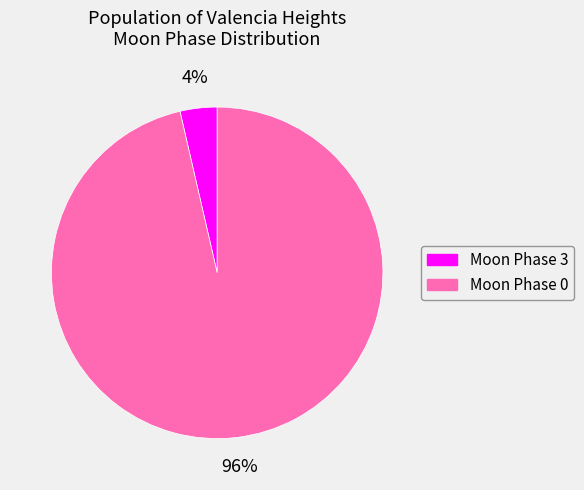

Is there a majority slice in this chart?

Yes